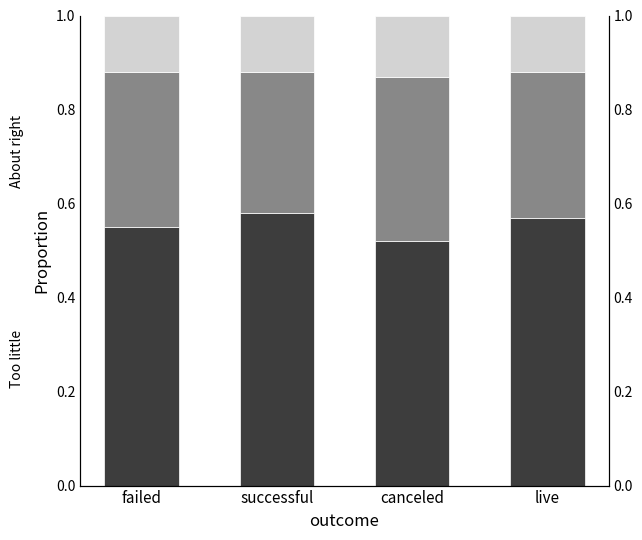

What is the approximate value of Too much at failed?

0.1